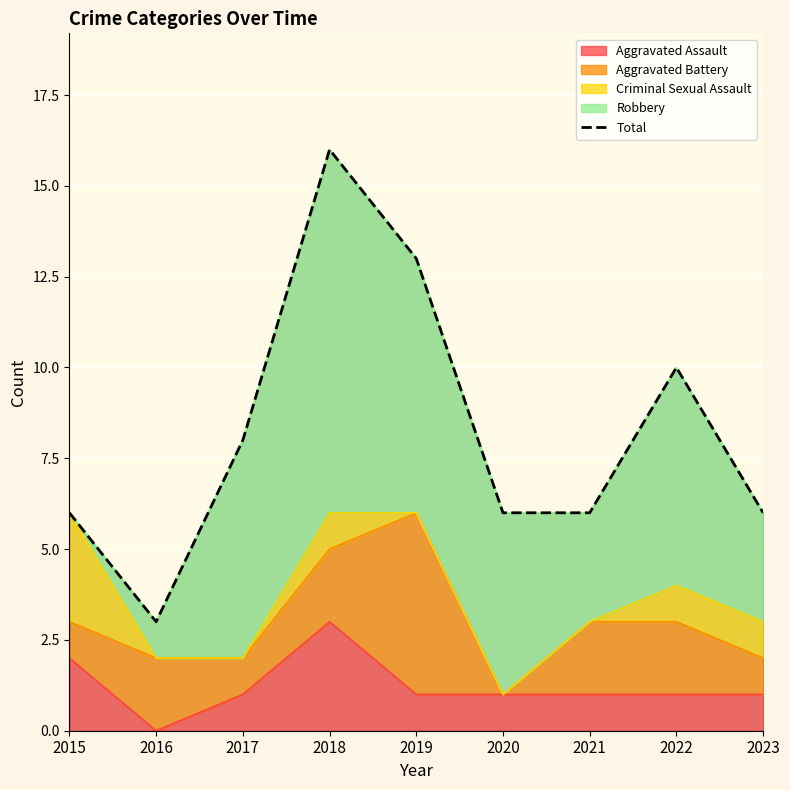

List the labels in order of value, largest first.

2018, 2019, 2022, 2017, 2015, 2020, 2021, 2023, 2016